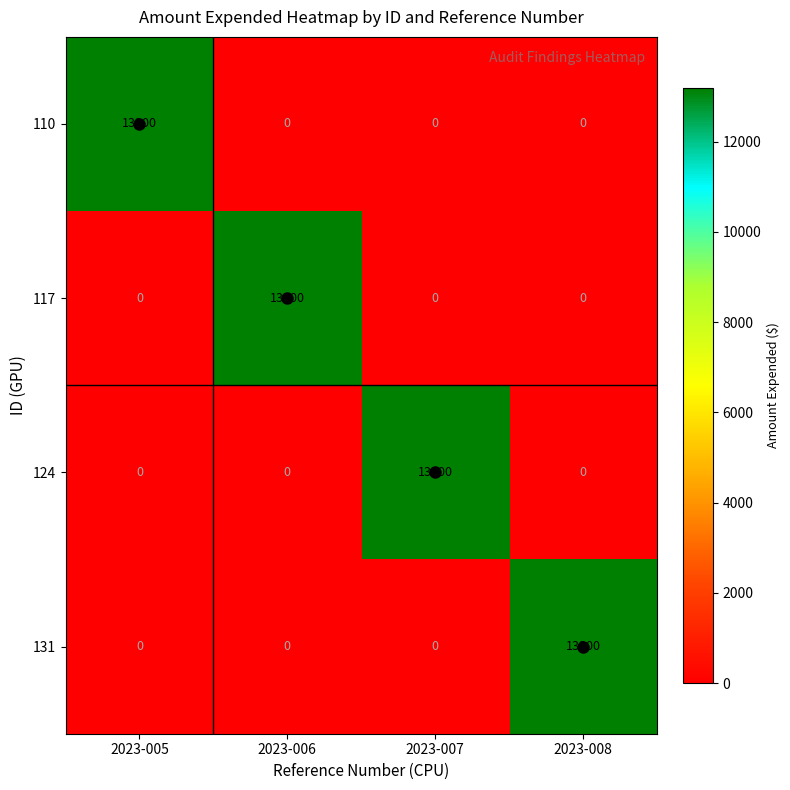

What is the maximum value for 124?

13200